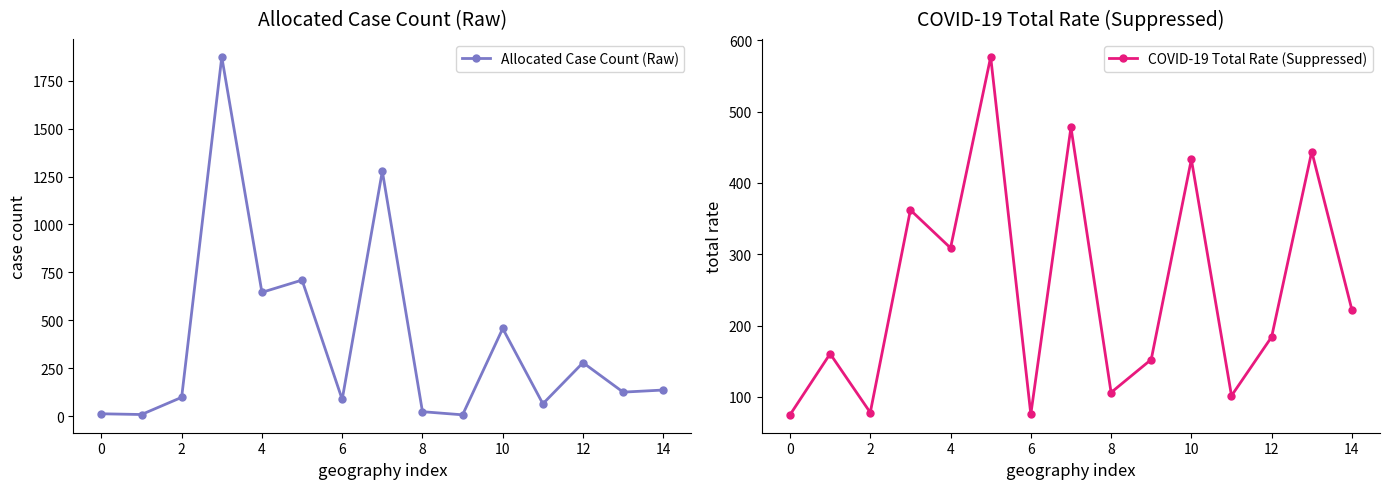

Rank the series by their maximum value, from lowest to highest.

COVID-19 Total Rate (Suppressed), Allocated Case Count (Raw)